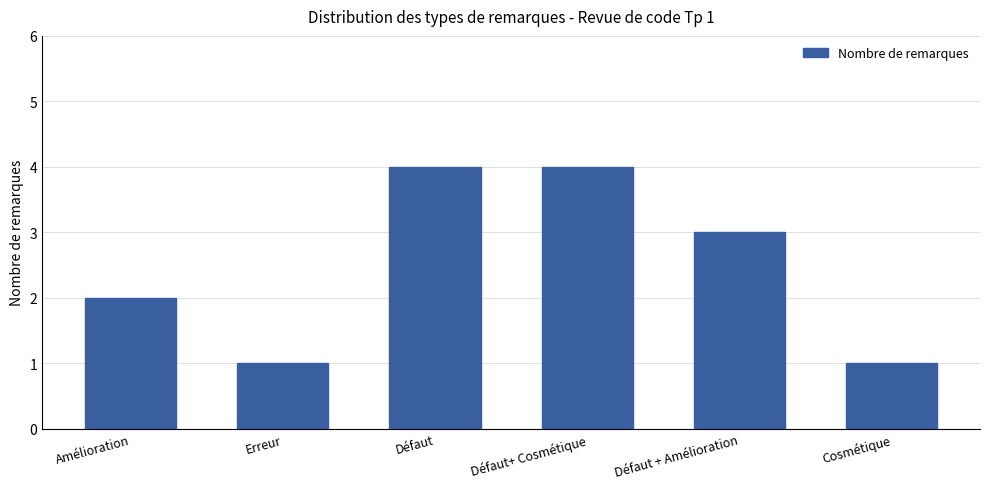

What is the maximum value shown in the chart?

4